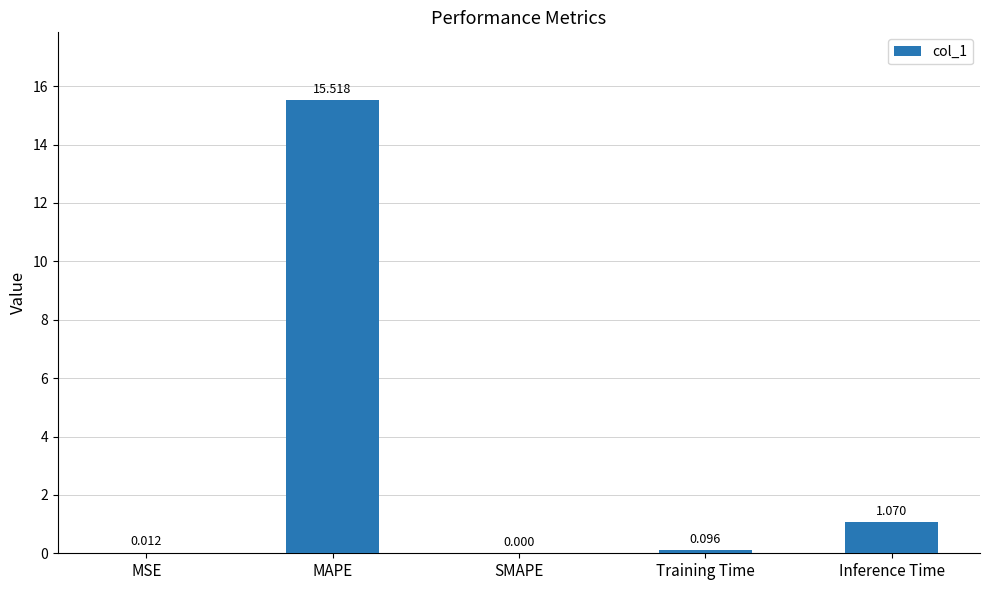

What is the average value?

3.3